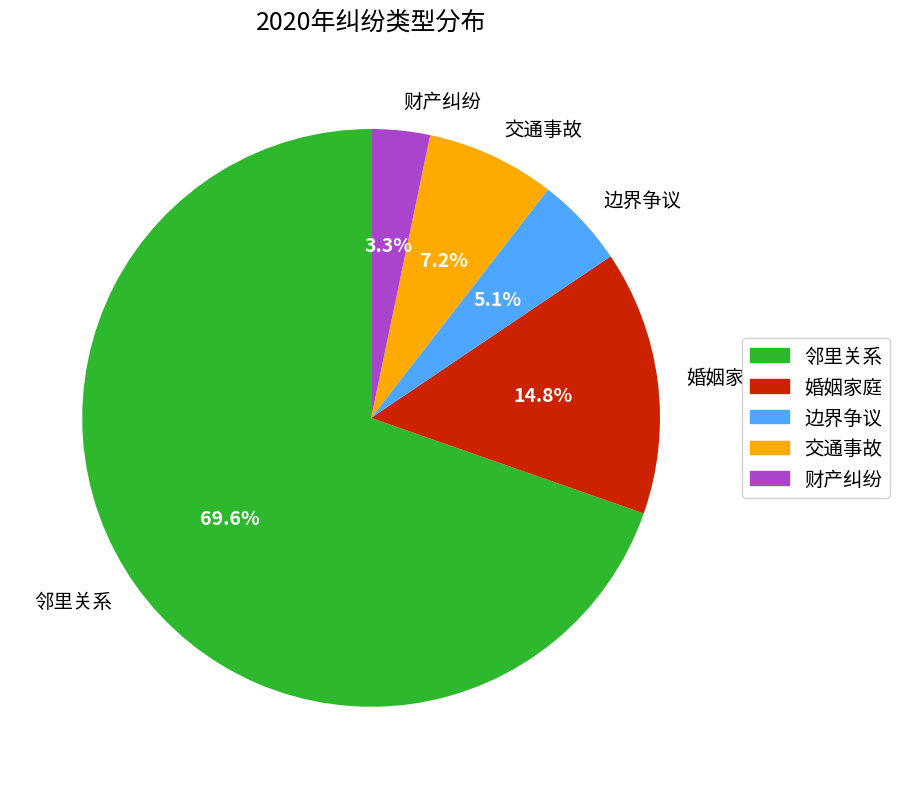

How many slices are in this pie chart?

5